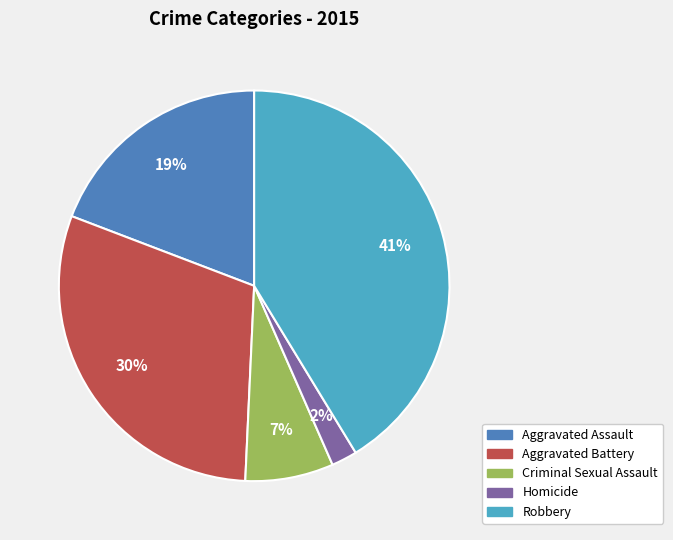

Which slice is the smallest?

Homicide